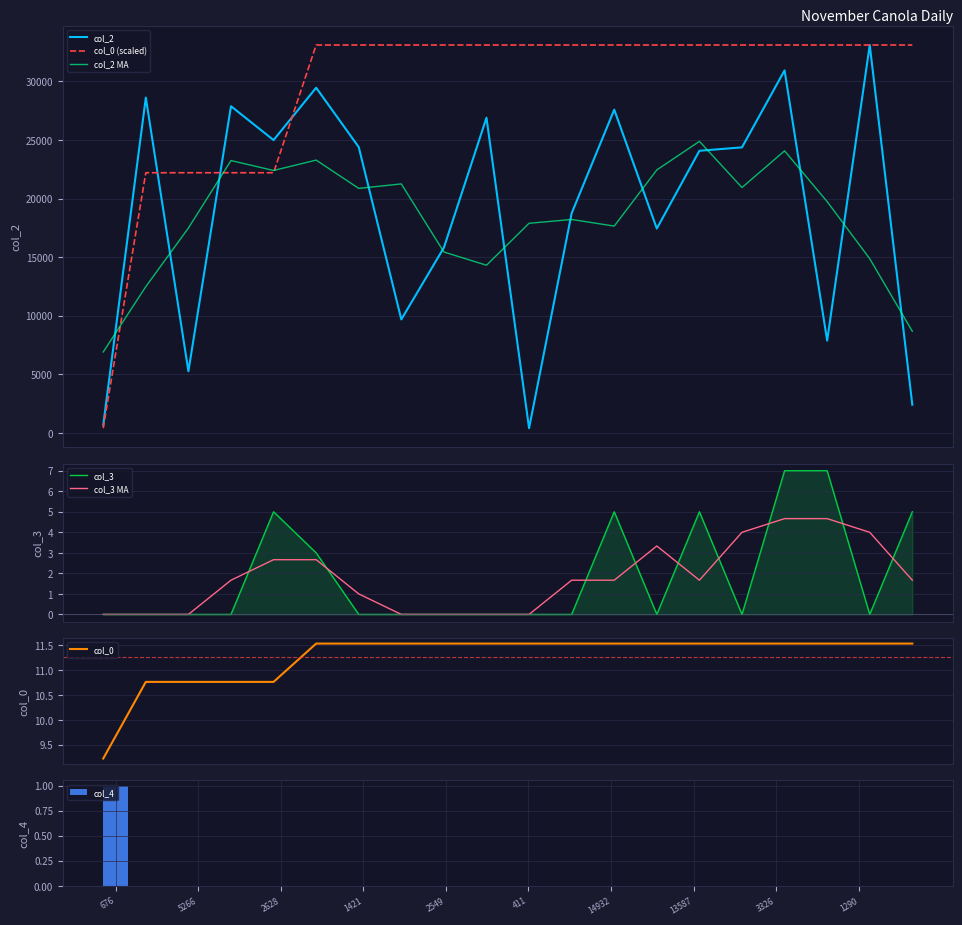

Between 676 and 9689, which series saw the biggest shift?

col_0